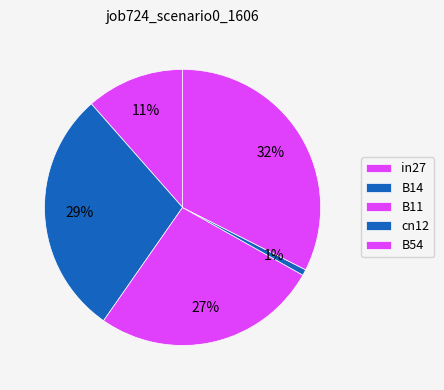

What percentage is the cn12 slice, to the nearest percent?

1%